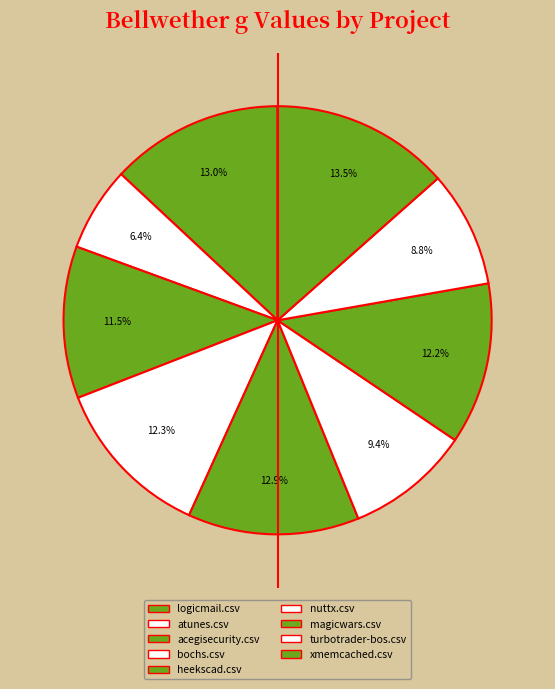

To the nearest percent, what is the difference between the xmemcached.csv and magicwars.csv slice percentages?

1%